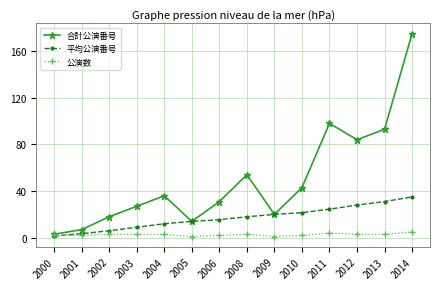

How many values in the 合計公演番号 series are below 36?

7